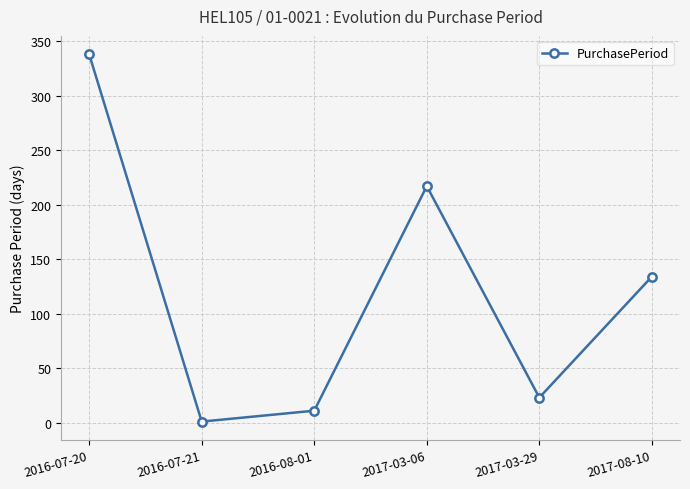

What is the approximate value at 2017-03-06, to the nearest 50?

200